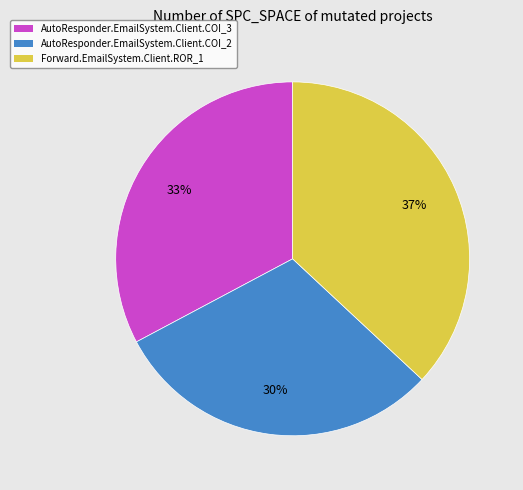

To the nearest percent, what is the combined percentage of AutoResponder.EmailSystem.Client.COI_3 and Forward.EmailSystem.Client.ROR_1?

70%